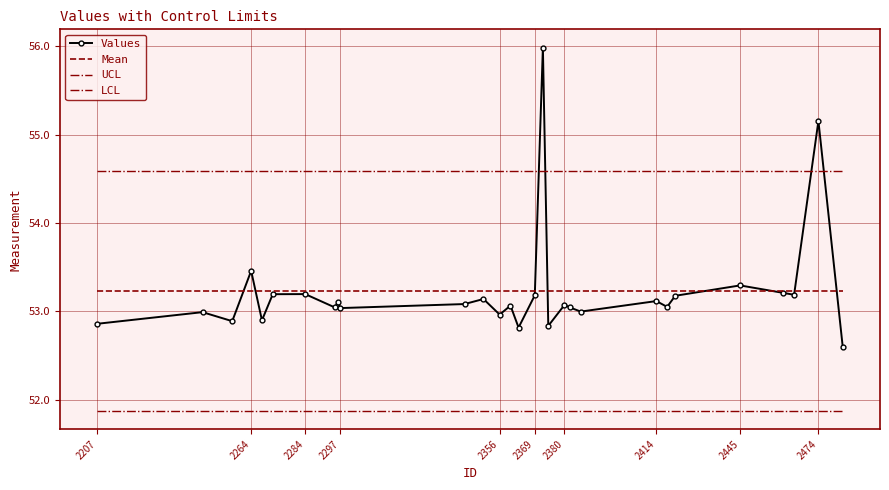

At how many categories does at least one series exceed 53?

29